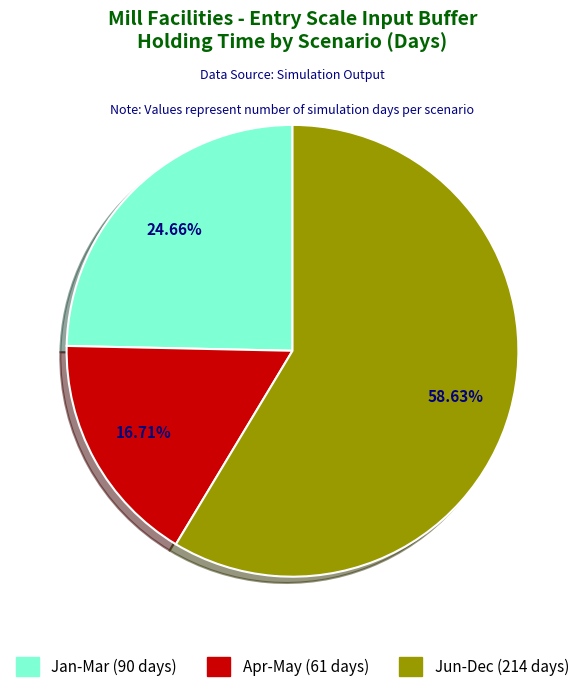

Between Apr-May and Jun-Dec, which is larger?

Jun-Dec